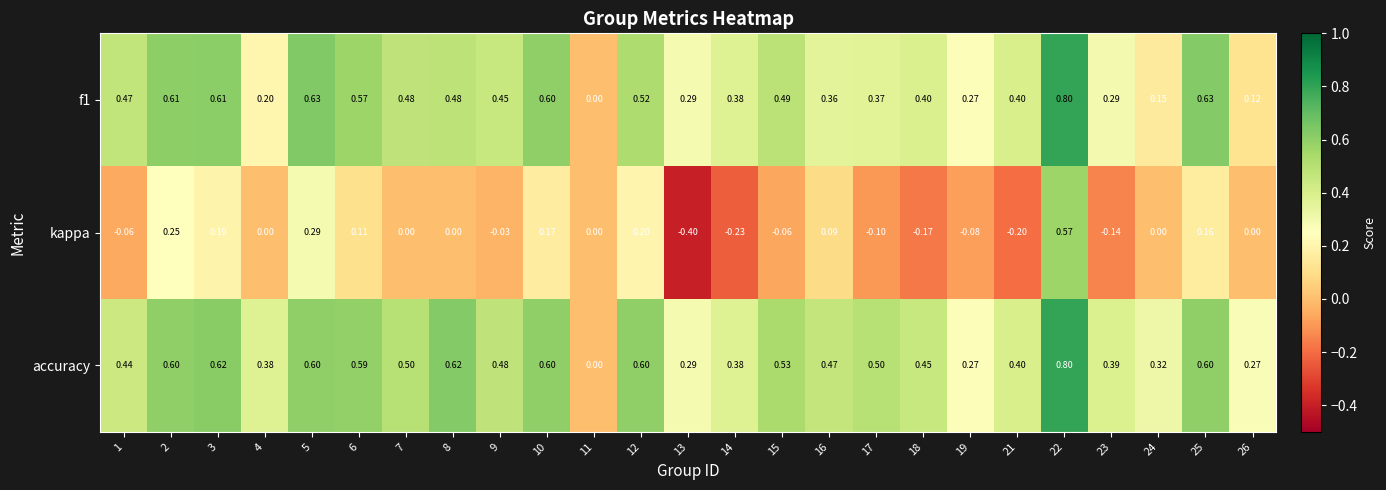

Which series has the largest range (max minus min)?

kappa